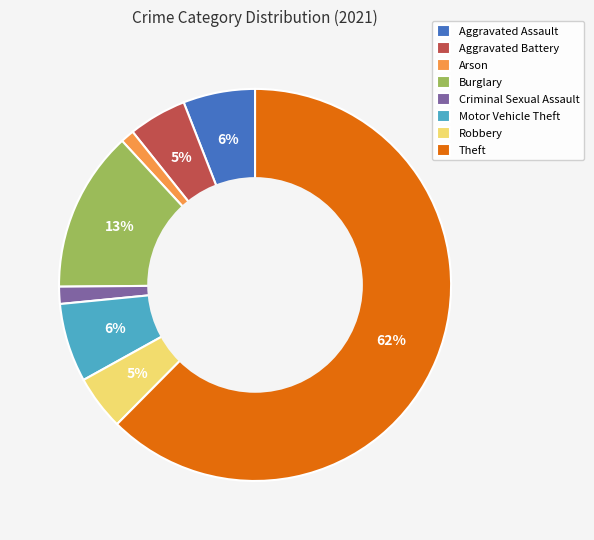

How many segments does this pie chart have?

8